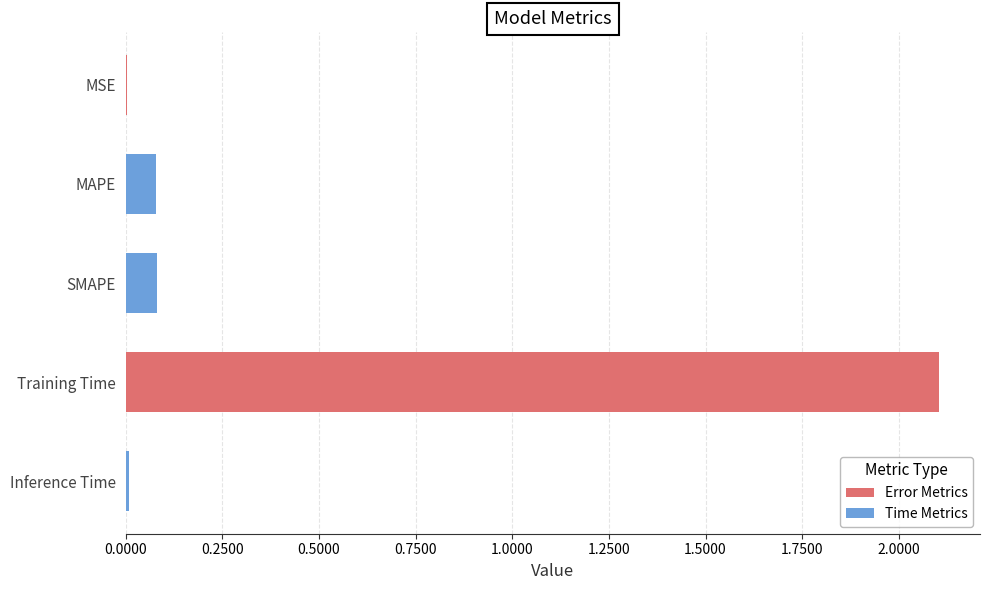

Between MAPE and MSE, which is larger?

MAPE